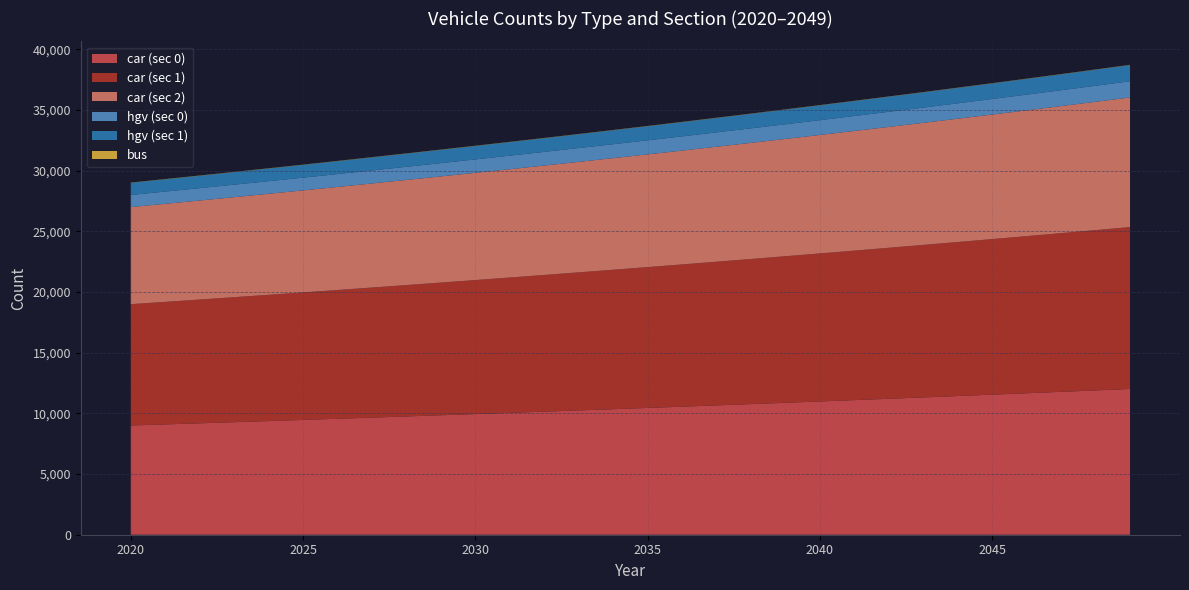

Reading left to right, extract all data points from this chart.

car (sec 0): 9000	9090	9181	9273	9366	9460	9555	9651	9748	9845	9943	10042	10142	10243	10345	10448	10552	10658	10765	10873	10982	11092	11203	11315	11428	11542	11657	11774	11892	12011
car (sec 1): 10000	10100	10201	10303	10406	10510	10615	10721	10828	10936	11045	11155	11267	11380	11494	11609	11725	11842	11960	12080	12201	12323	12446	12570	12696	12823	12951	13081	13212	13344
car (sec 2): 8000	8080	8161	8243	8325	8408	8492	8577	8663	8750	8838	8926	9015	9105	9196	9288	9381	9475	9570	9666	9763	9861	9960	10060	10161	10263	10366	10470	10575	10681
hgv (sec 0): 1000	1010	1020	1030	1040	1050	1061	1072	1083	1094	1105	1116	1127	1138	1149	1160	1172	1184	1196	1208	1220	1232	1244	1256	1269	1282	1295	1308	1321	1334
hgv (sec 1): 1000	1010	1020	1030	1040	1050	1061	1072	1083	1094	1105	1116	1127	1138	1149	1160	1172	1184	1196	1208	1220	1232	1244	1256	1269	1282	1295	1308	1321	1334
bus: 20	20	20	20	20	20	20	20	20	20	20	20	20	20	20	20	20	20	20	20	20	20	20	20	20	20	20	20	20	20